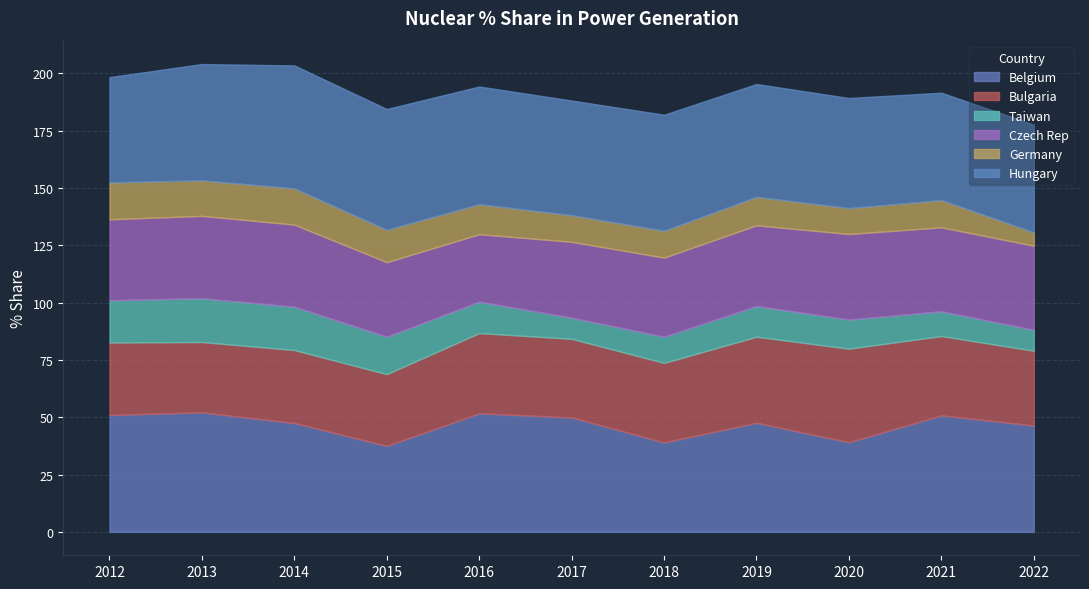

The value of Hungary at 2014 is 53.6. True or false?

True